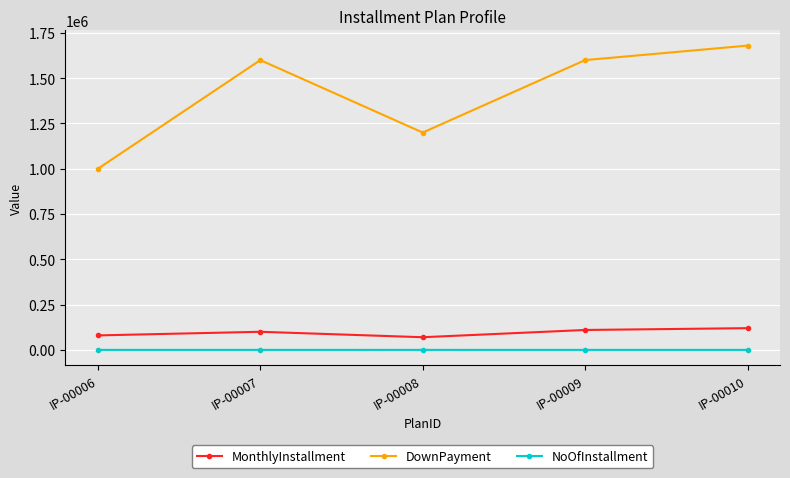

True or false: MonthlyInstallment and DownPayment cross at least once.

False